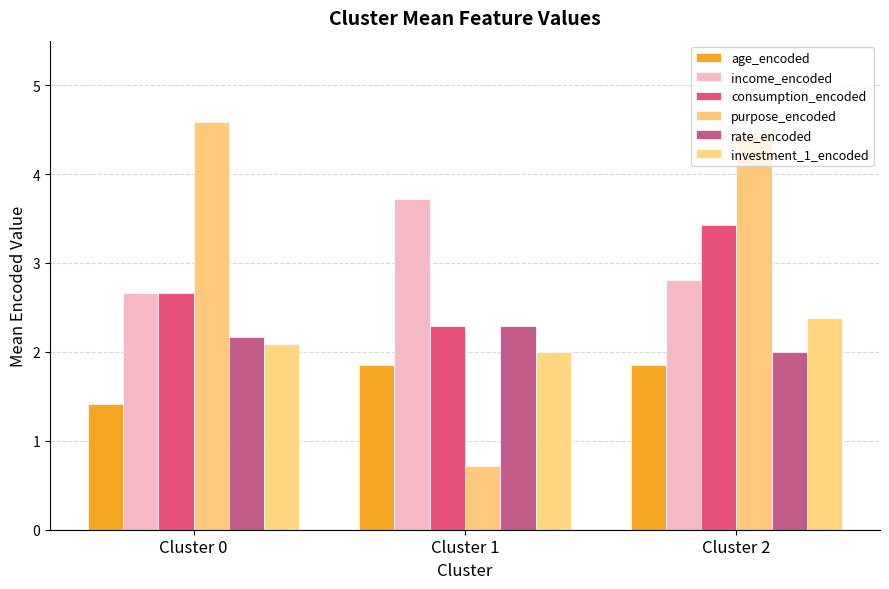

Reading left to right, transcribe all the data shown in this chart.

age_encoded: Cluster 0=1.4	Cluster 1=1.9	Cluster 2=1.9
income_encoded: Cluster 0=2.7	Cluster 1=3.7	Cluster 2=2.8
consumption_encoded: Cluster 0=2.7	Cluster 1=2.3	Cluster 2=3.4
purpose_encoded: Cluster 0=4.6	Cluster 1=0.7	Cluster 2=4.5
rate_encoded: Cluster 0=2.2	Cluster 1=2.3	Cluster 2=2.0
investment_1_encoded: Cluster 0=2.1	Cluster 1=2.0	Cluster 2=2.4